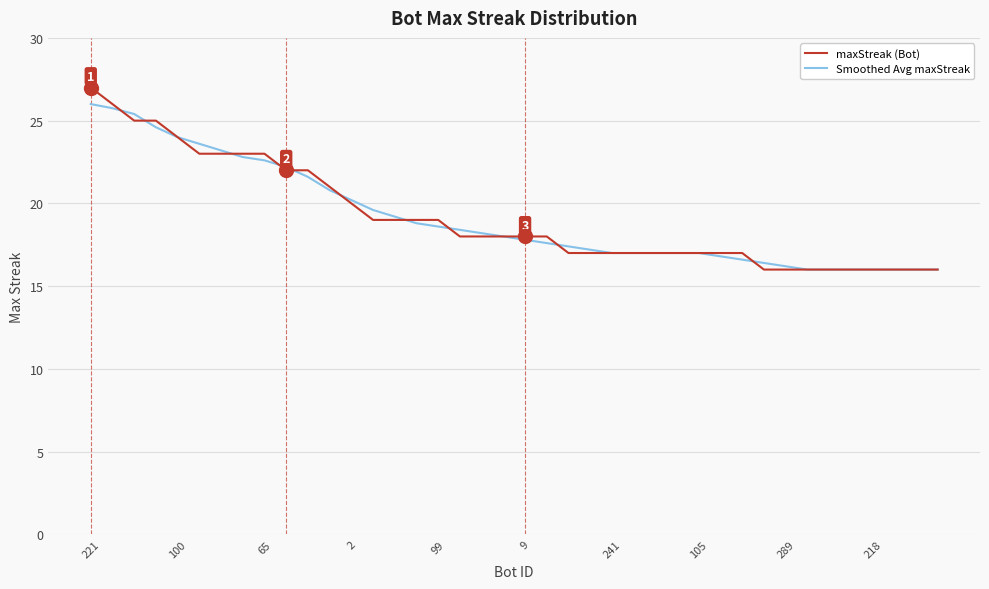

Which series has the largest range (max minus min)?

maxStreak (Bot)